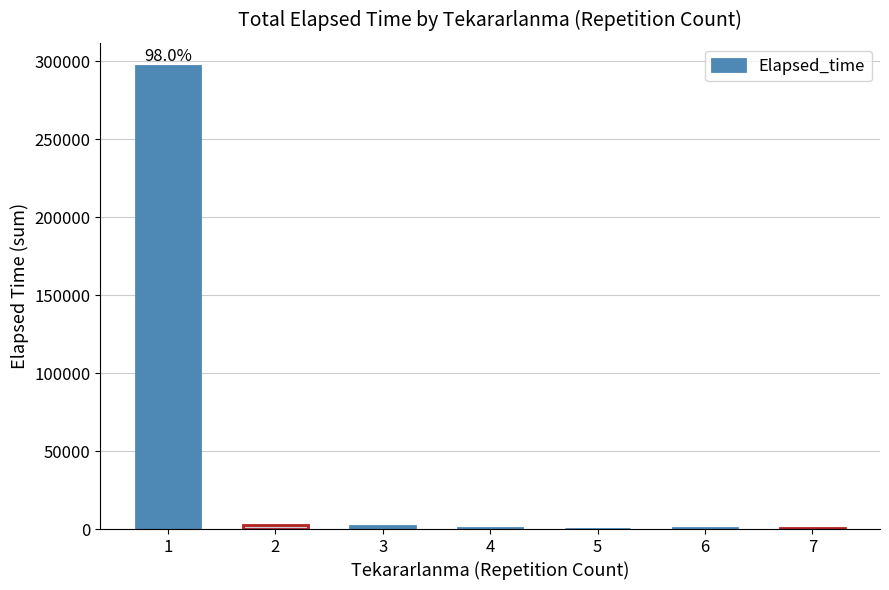

The value at 6 is 465. True or false?

True